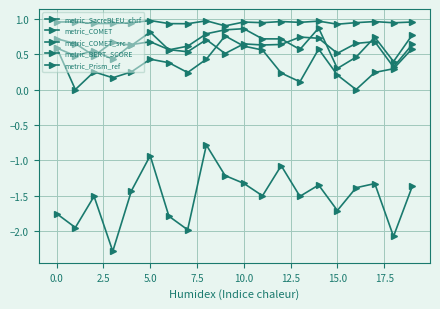

How many distinct data groups are displayed?

5